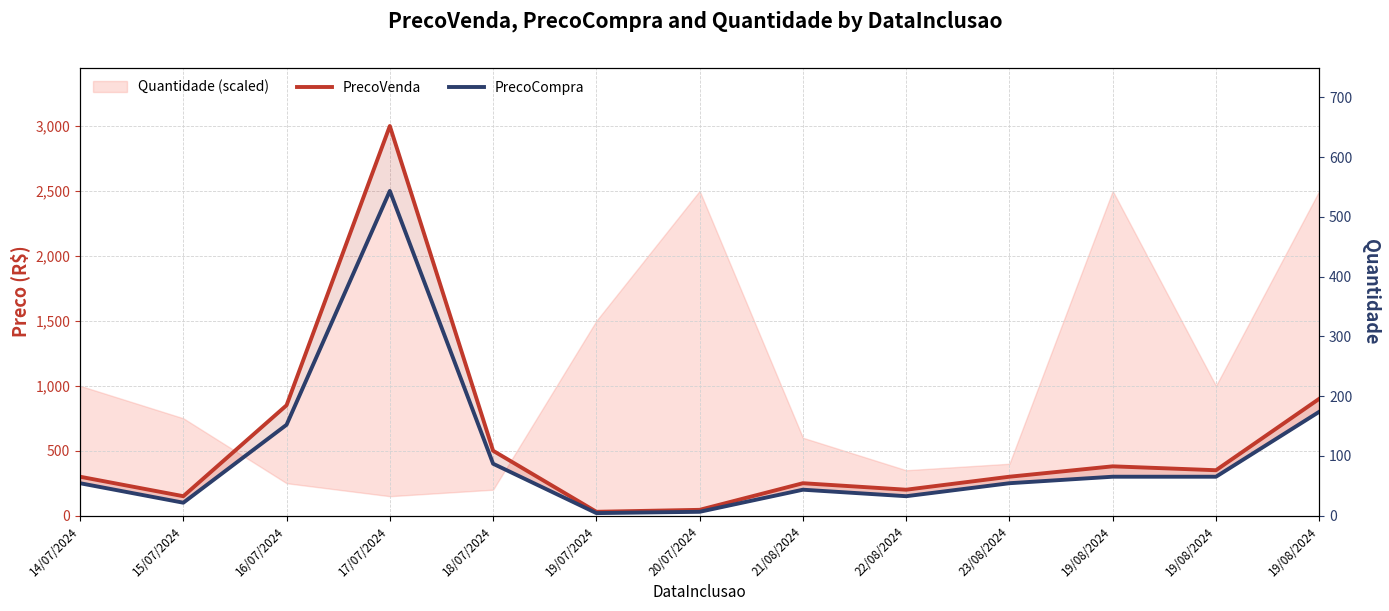

Reading left to right, list all the values displayed in this chart.

PrecoVenda: 14/07/2024=300	15/07/2024=150	16/07/2024=850	17/07/2024=3000	18/07/2024=500	19/07/2024=30	20/07/2024=45	21/08/2024=250	22/08/2024=200	23/08/2024=300	19/08/2024=380	19/08/2024=350	19/08/2024=900
PrecoCompra: 14/07/2024=250	15/07/2024=100	16/07/2024=700	17/07/2024=2500	18/07/2024=400	19/07/2024=20	20/07/2024=30	21/08/2024=200	22/08/2024=150	23/08/2024=250	19/08/2024=300	19/08/2024=300	19/08/2024=800